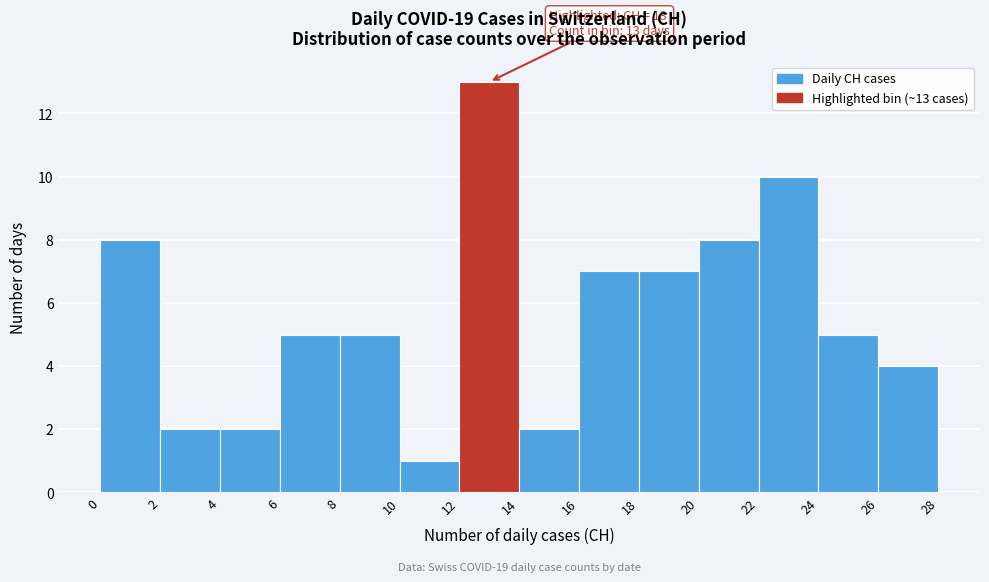

Which range on the x-axis has the tallest bar?

12 to 14